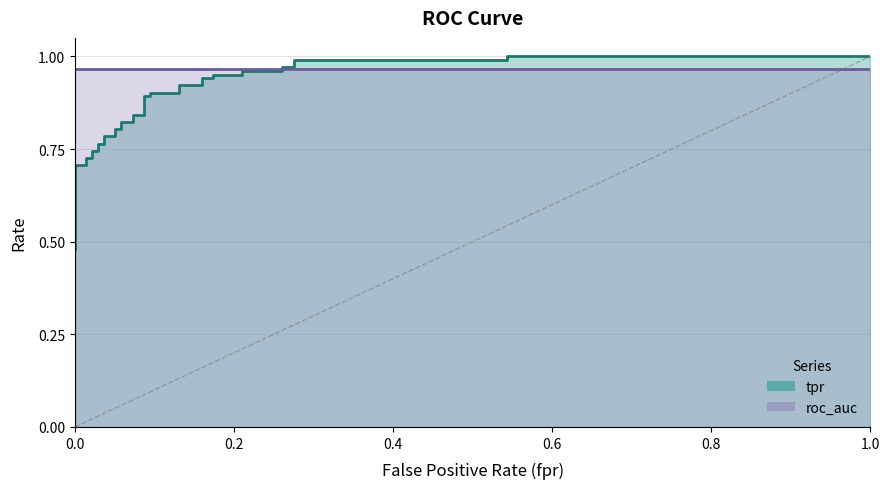

What is the maximum value shown in the chart?

1.0